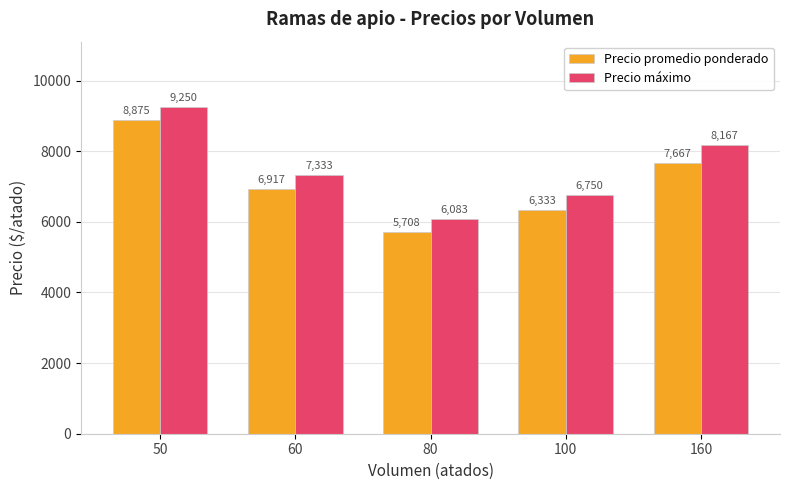

Which series has the largest total across all categories?

Precio máximo